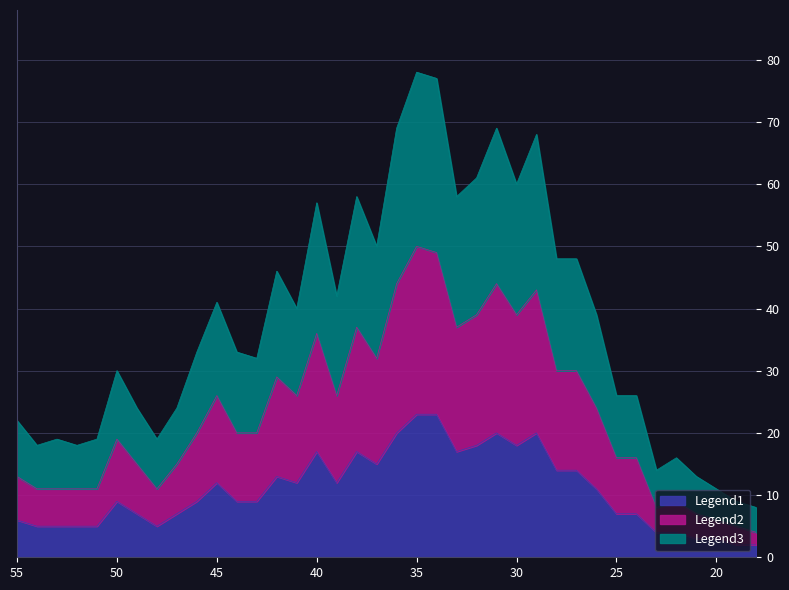

True or false: the data shows 18 at 54.

True